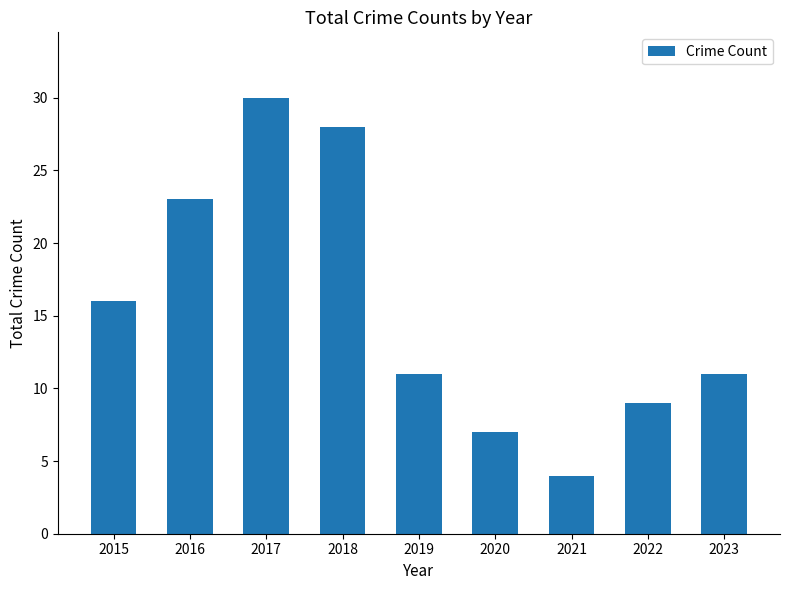

Reading left to right, transcribe all the data shown in this chart.

16	23	30	28	11	7	4	9	11